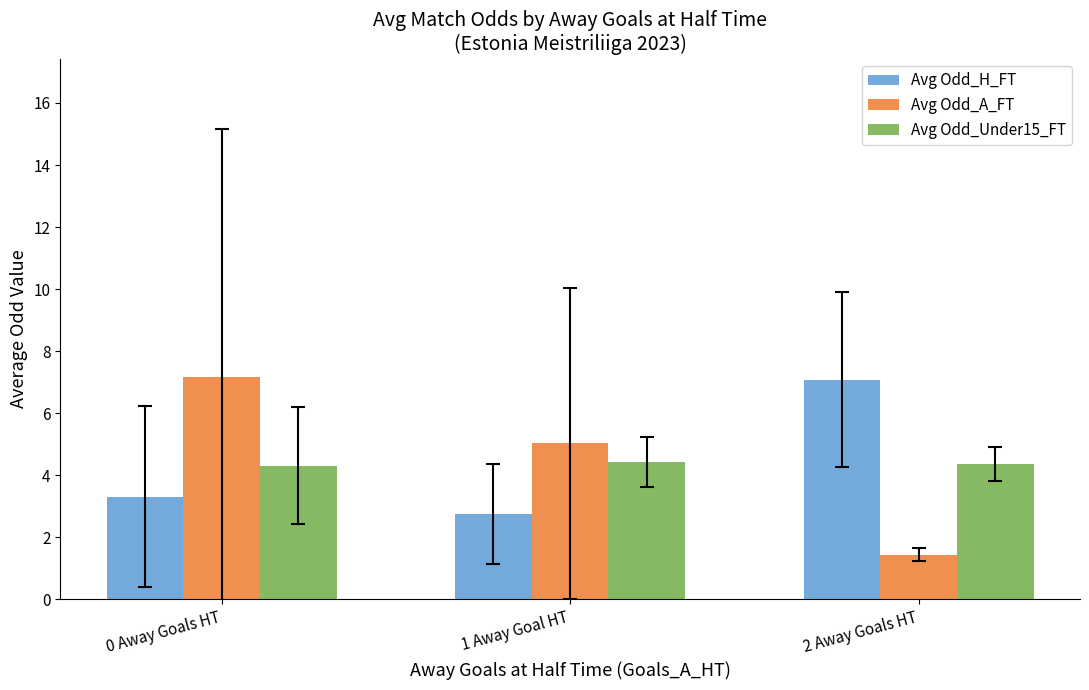

At which label does Avg Odd_H_FT first exceed 3?

0 Away Goals HT